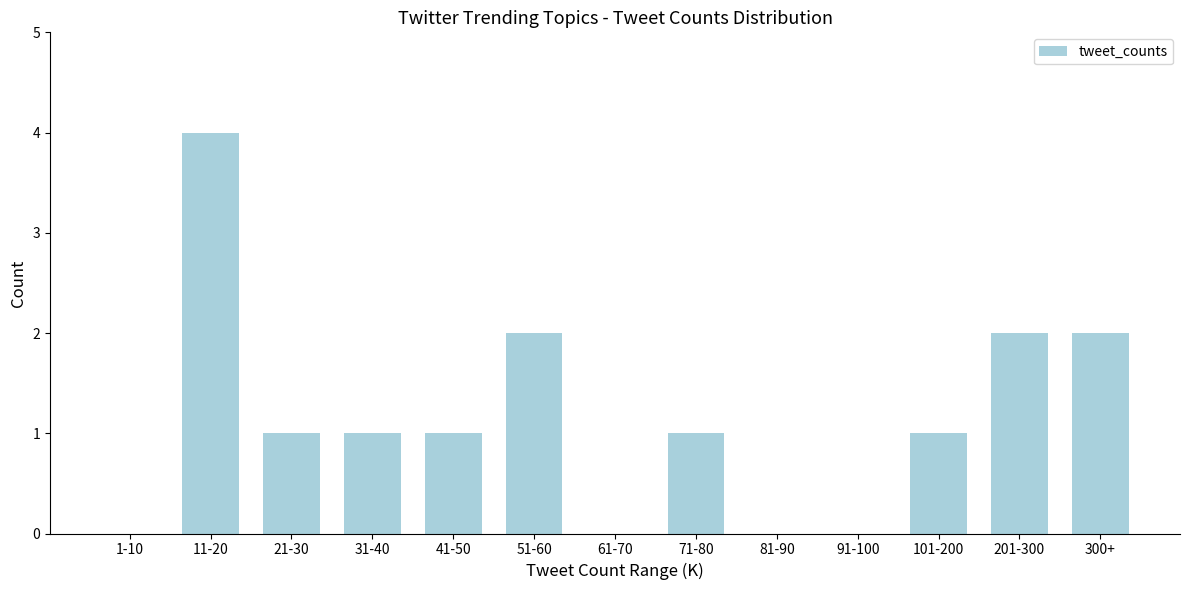

Reading left to right, extract all data points from this chart.

1-10=0	11-20=4	21-30=1	31-40=1	41-50=1	51-60=2	61-70=0	71-80=1	81-90=0	91-100=0	101-200=1	201-300=2	300+=2